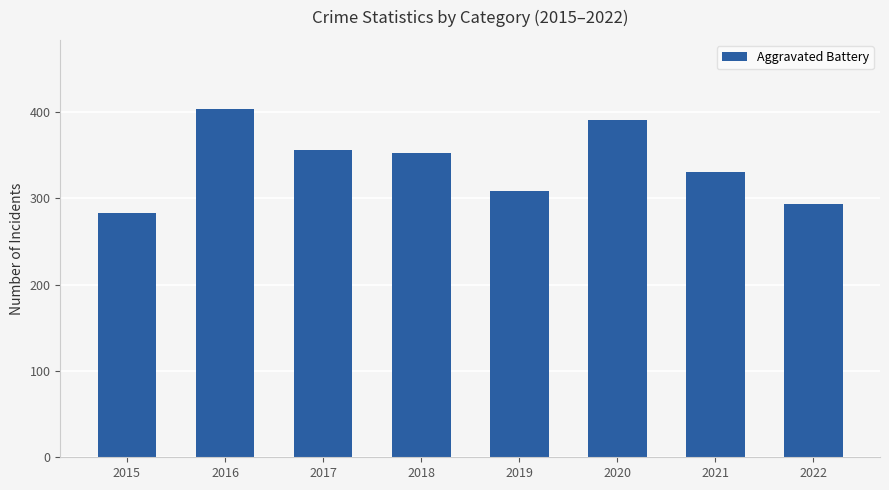

What is the value of the 2nd bar from the left?

403